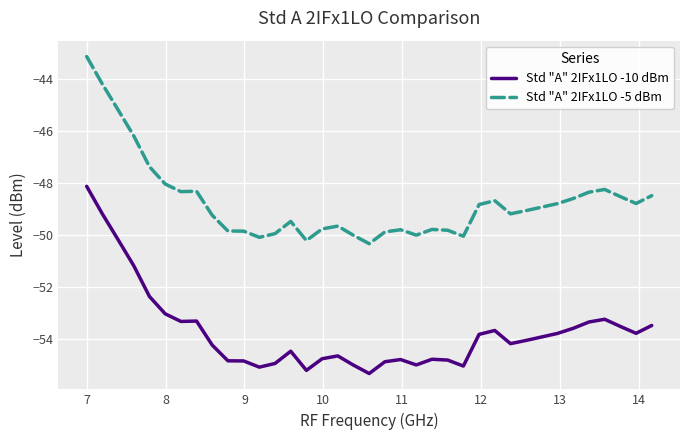

List the series in order of their peak value, lowest first.

Std "A" 2IFx1LO -10 dBm, Std "A" 2IFx1LO -5 dBm